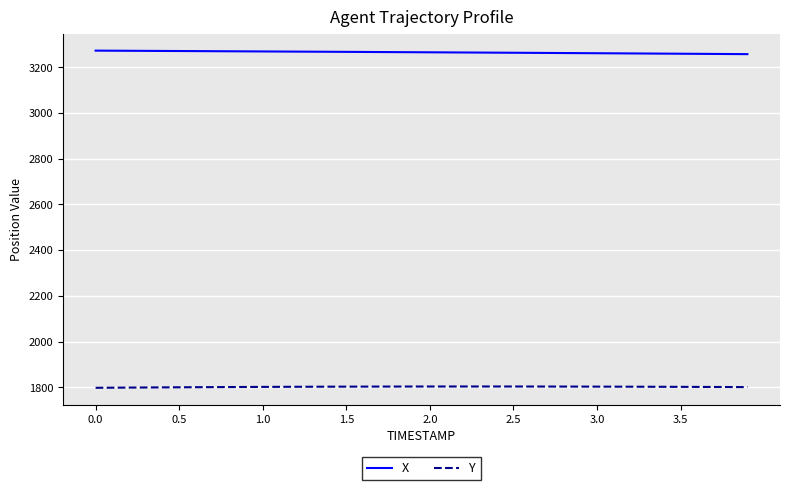

True or false: X and Y cross at least once.

False